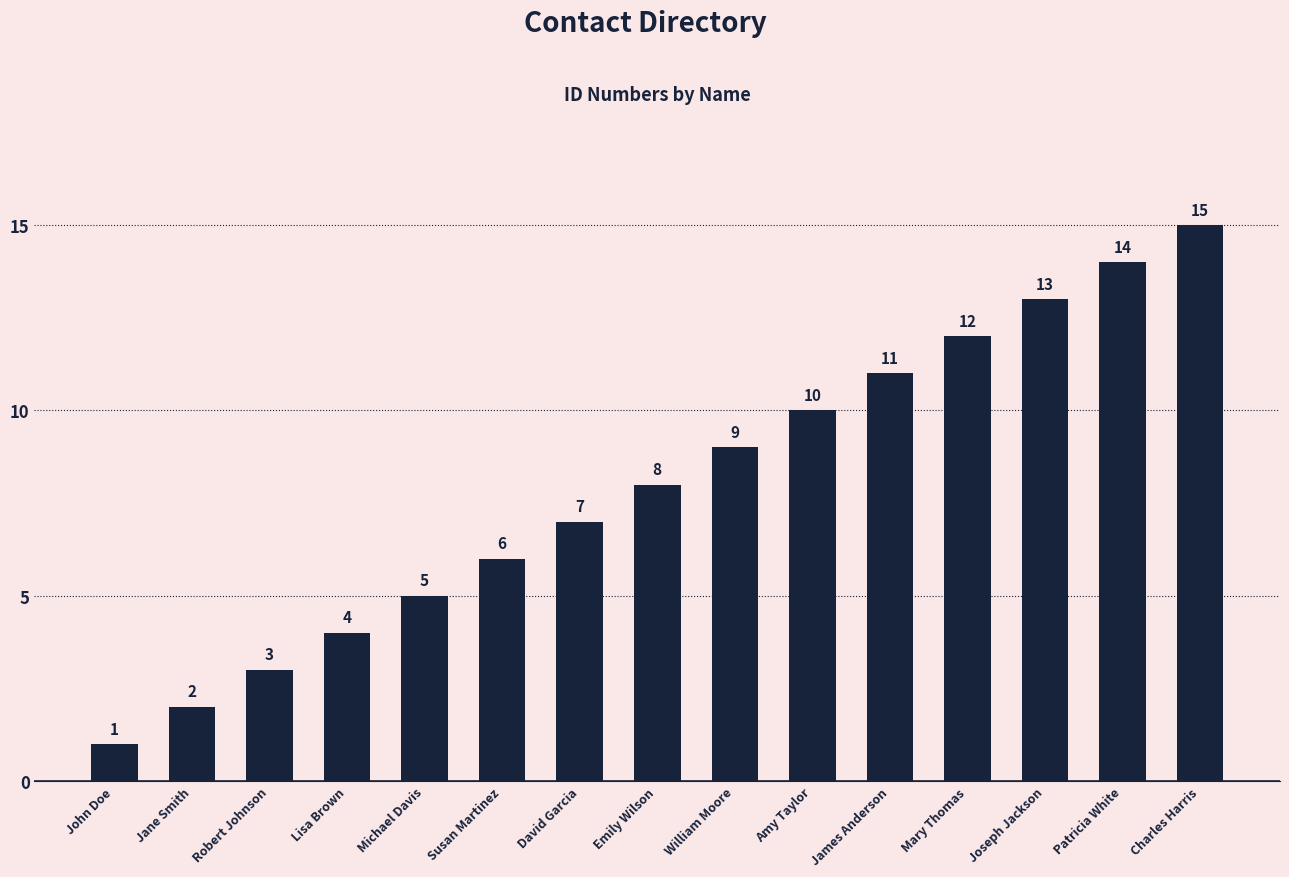

Rank the categories by value from highest to lowest.

Charles Harris, Patricia White, Joseph Jackson, Mary Thomas, James Anderson, Amy Taylor, William Moore, Emily Wilson, David Garcia, Susan Martinez, Michael Davis, Lisa Brown, Robert Johnson, Jane Smith, John Doe